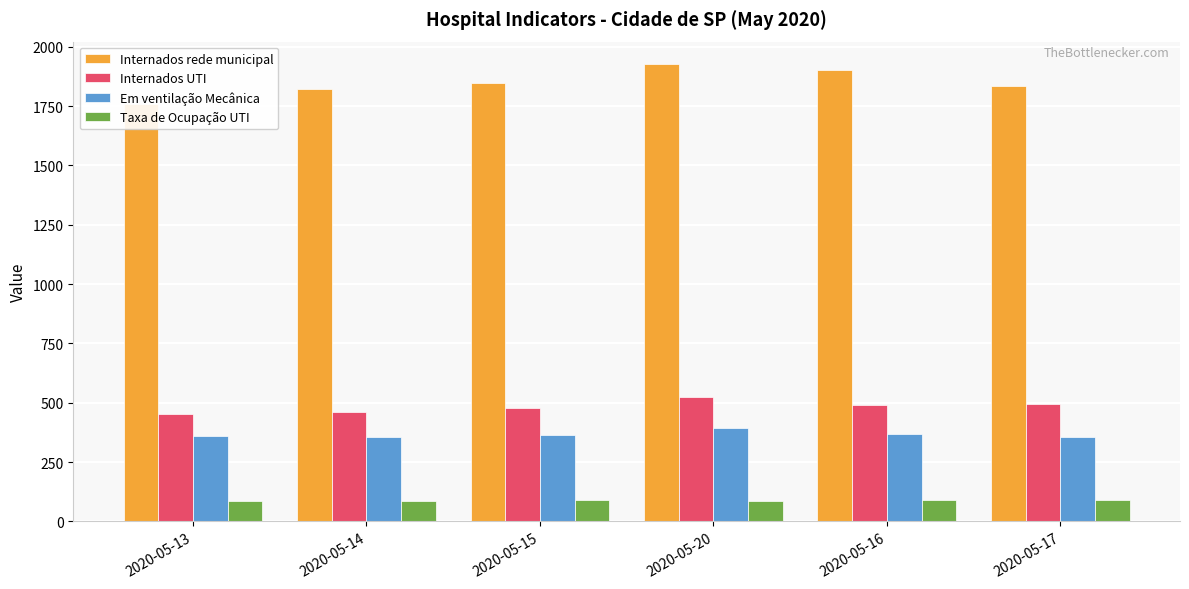

Rank the series at 2020-05-20 from highest to lowest value.

Internados rede municipal, Internados UTI, Em ventilação Mecânica, Taxa de Ocupação UTI